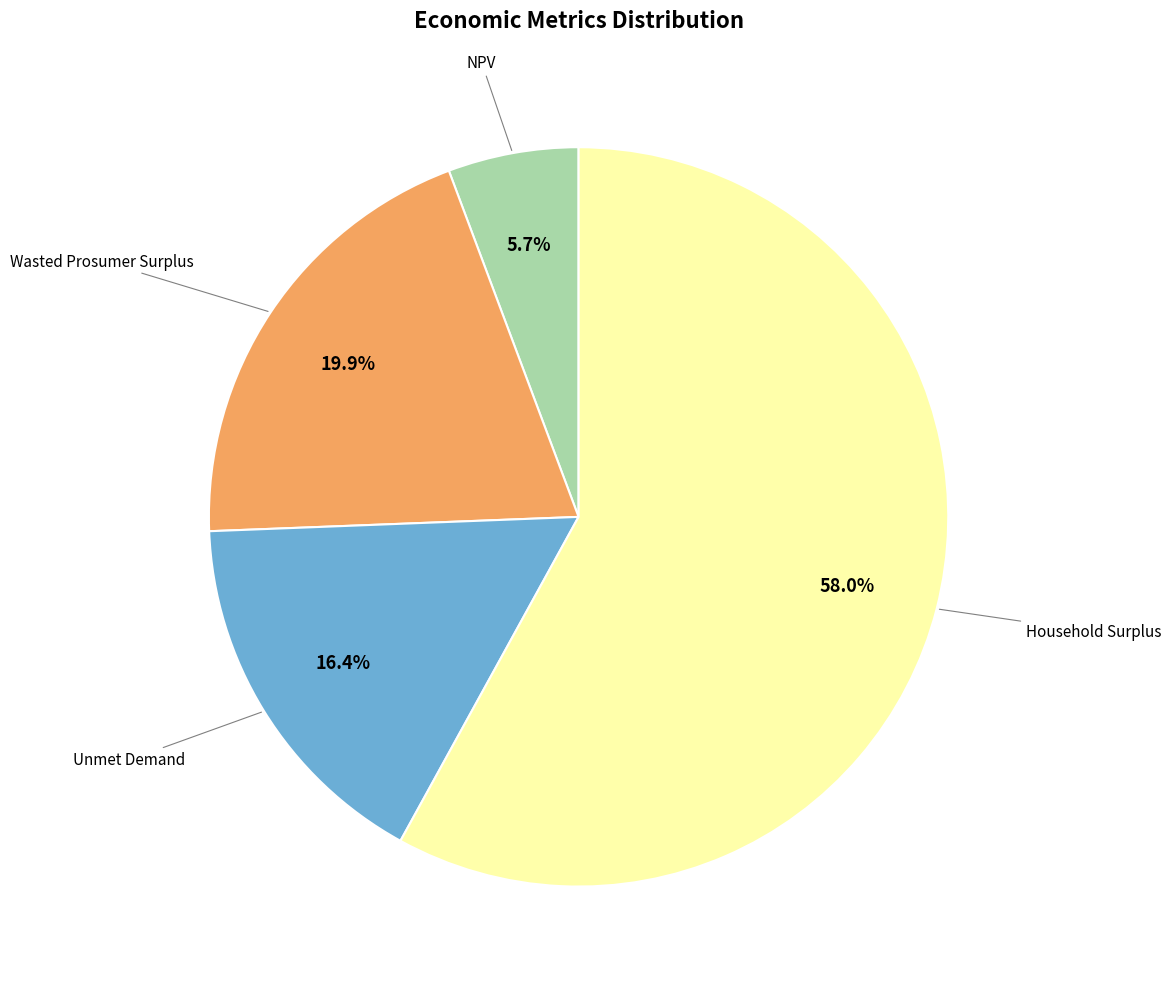

Count the number of slices in the pie.

4